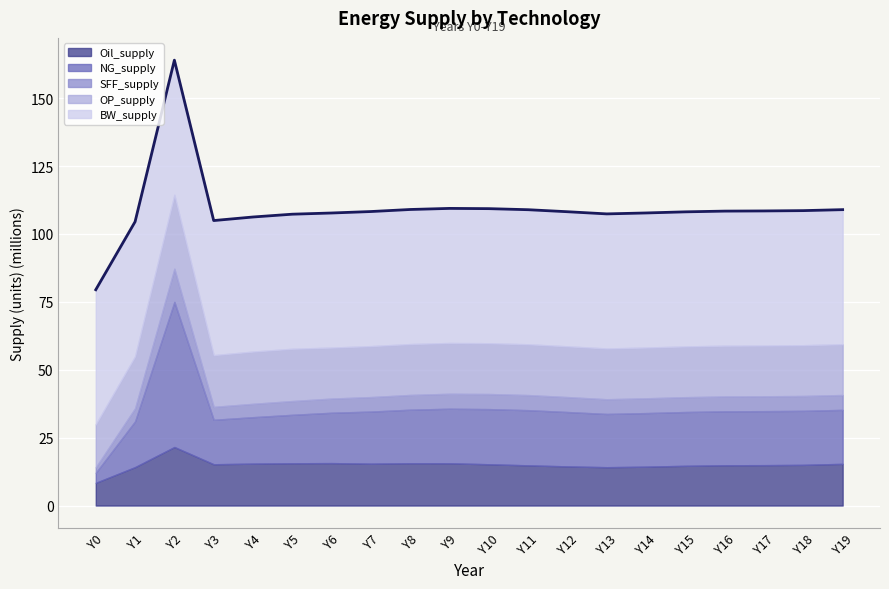

Count the number of categories in the chart.

20